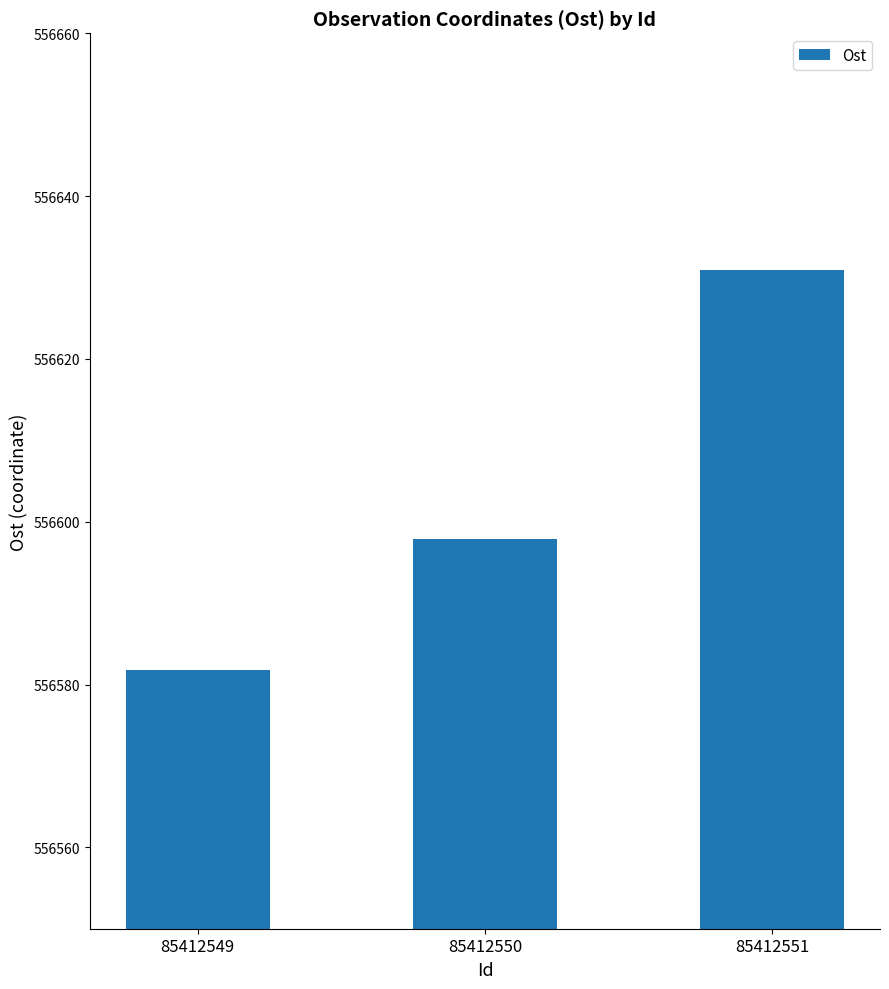

What is the minimum value shown in the chart?

556581.8